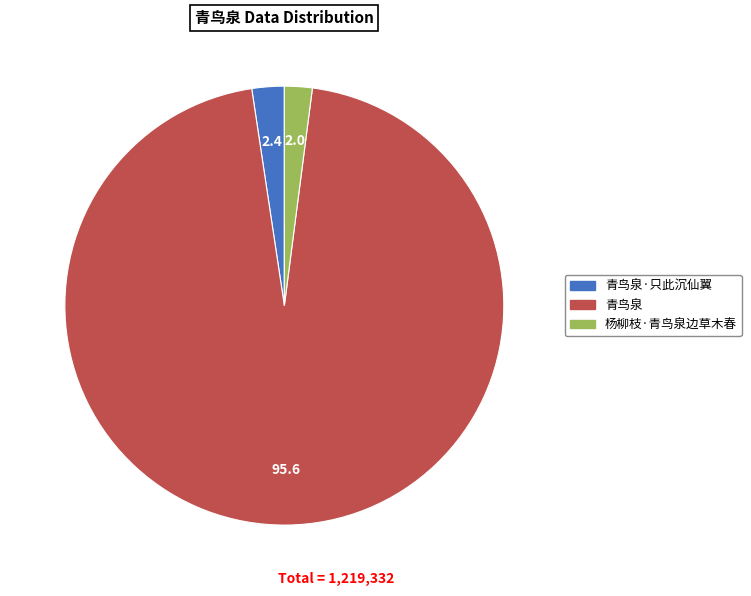

Does any single category account for the majority?

Yes